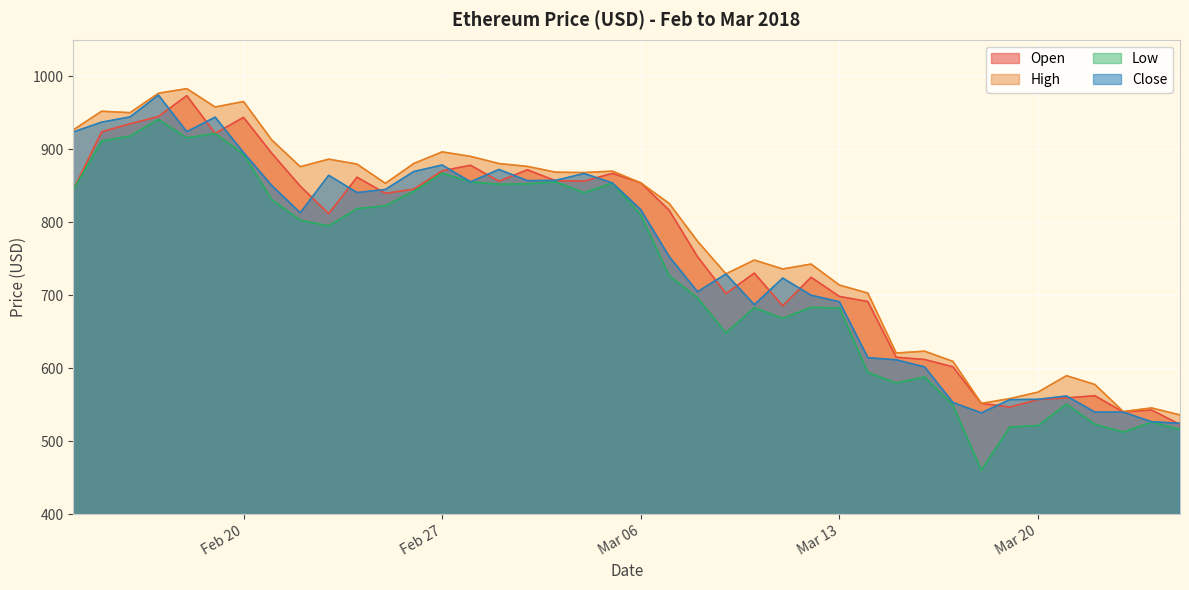

Which series has the widest spread of values?

Low